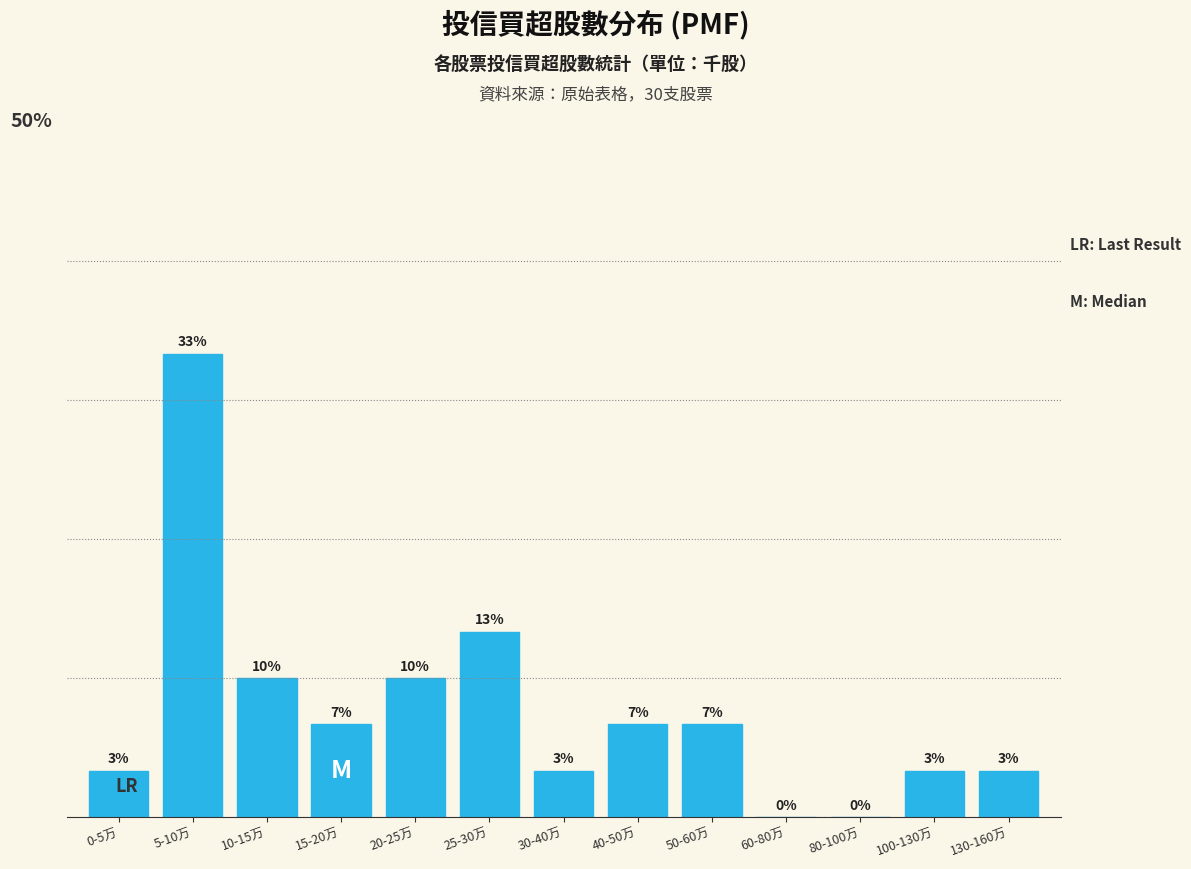

Are the bars horizontal?

No